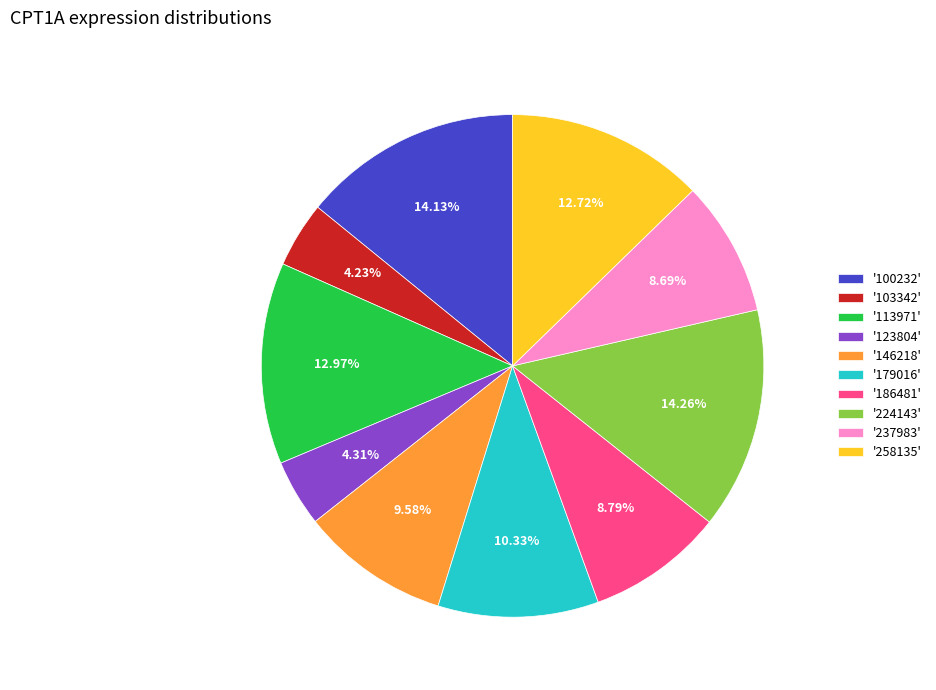

Does '258135' represent more than half of the total?

No